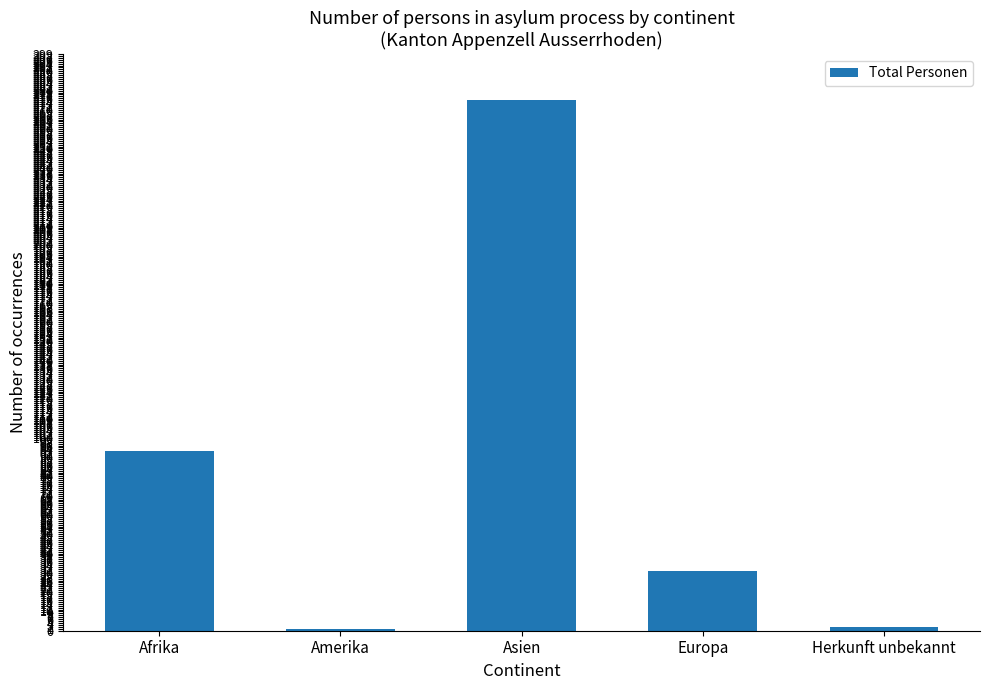

What position from the right is Amerika?

4